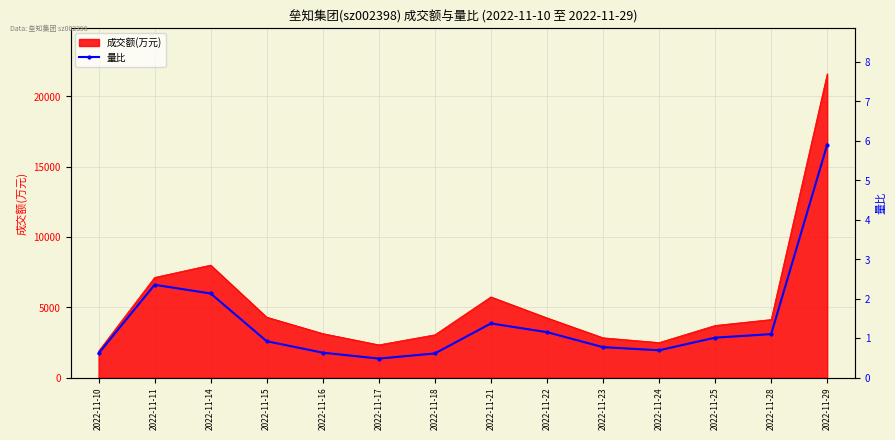

Reading left to right, extract all data points from this chart.

2022-11-10=0.6	2022-11-11=2.4	2022-11-14=2.1	2022-11-15=0.9	2022-11-16=0.6	2022-11-17=0.5	2022-11-18=0.6	2022-11-21=1.4	2022-11-22=1.1	2022-11-23=0.8	2022-11-24=0.7	2022-11-25=1.0	2022-11-28=1.1	2022-11-29=5.9